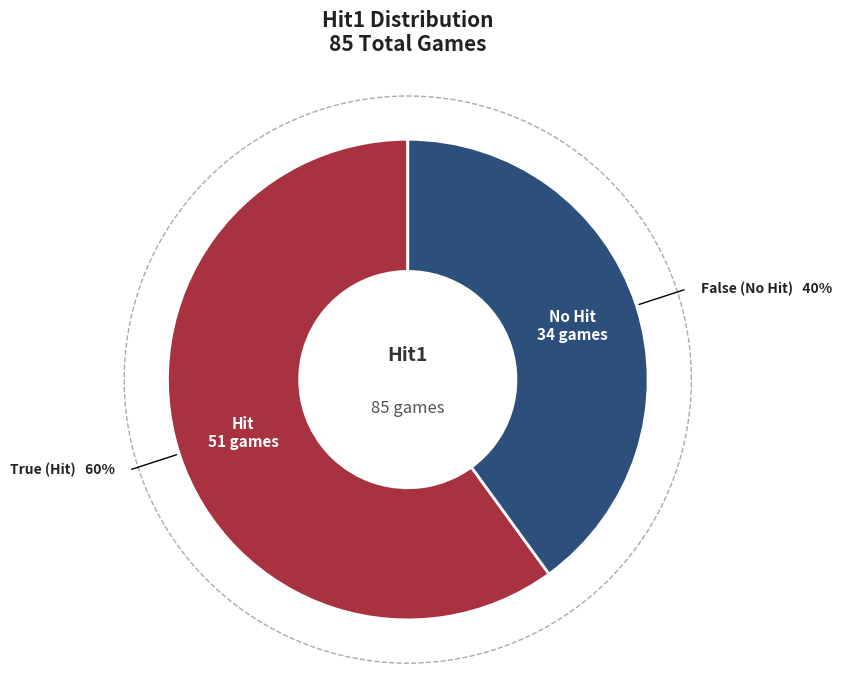

Count the number of slices in the pie.

2